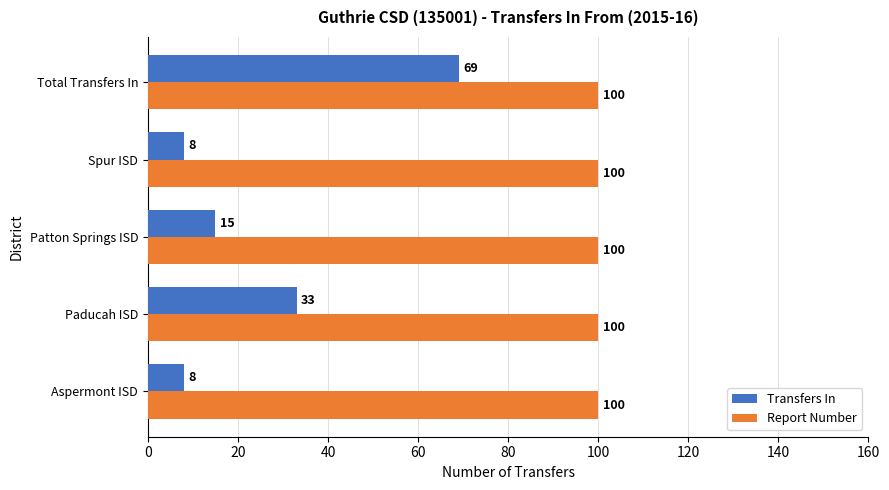

Which series has the largest range (max minus min)?

Transfers In